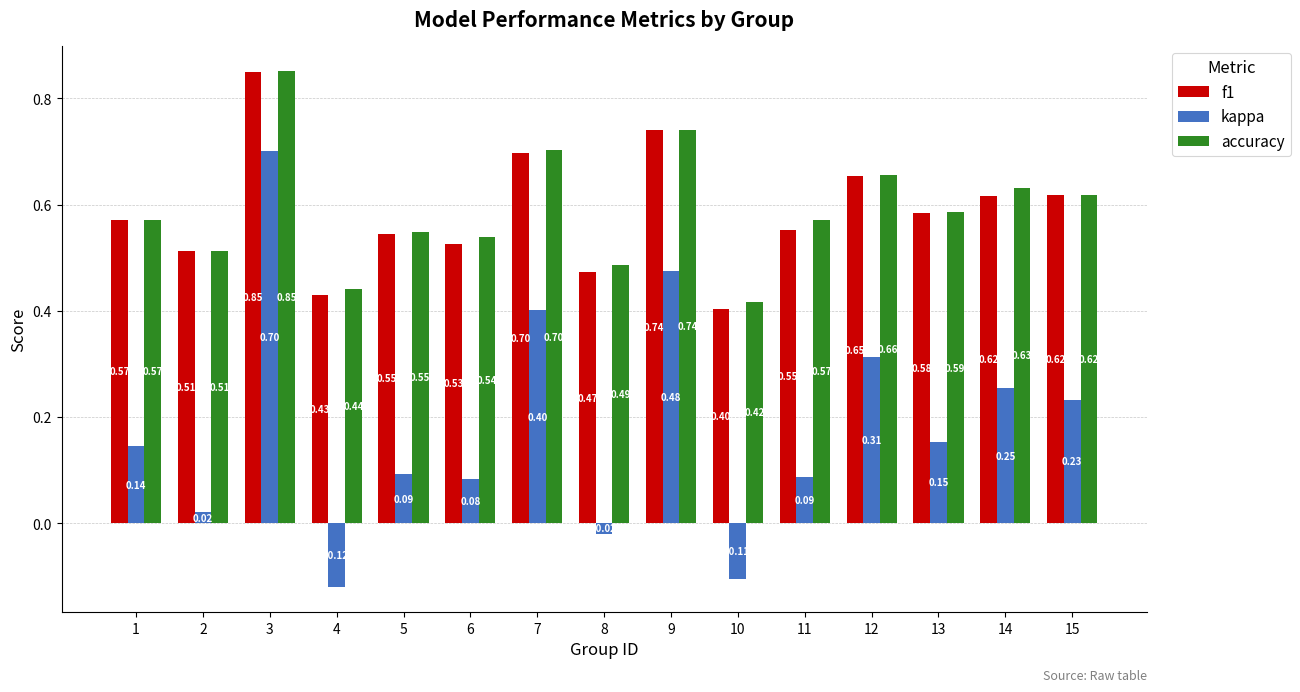

At which label is f1 closest to 0?

10